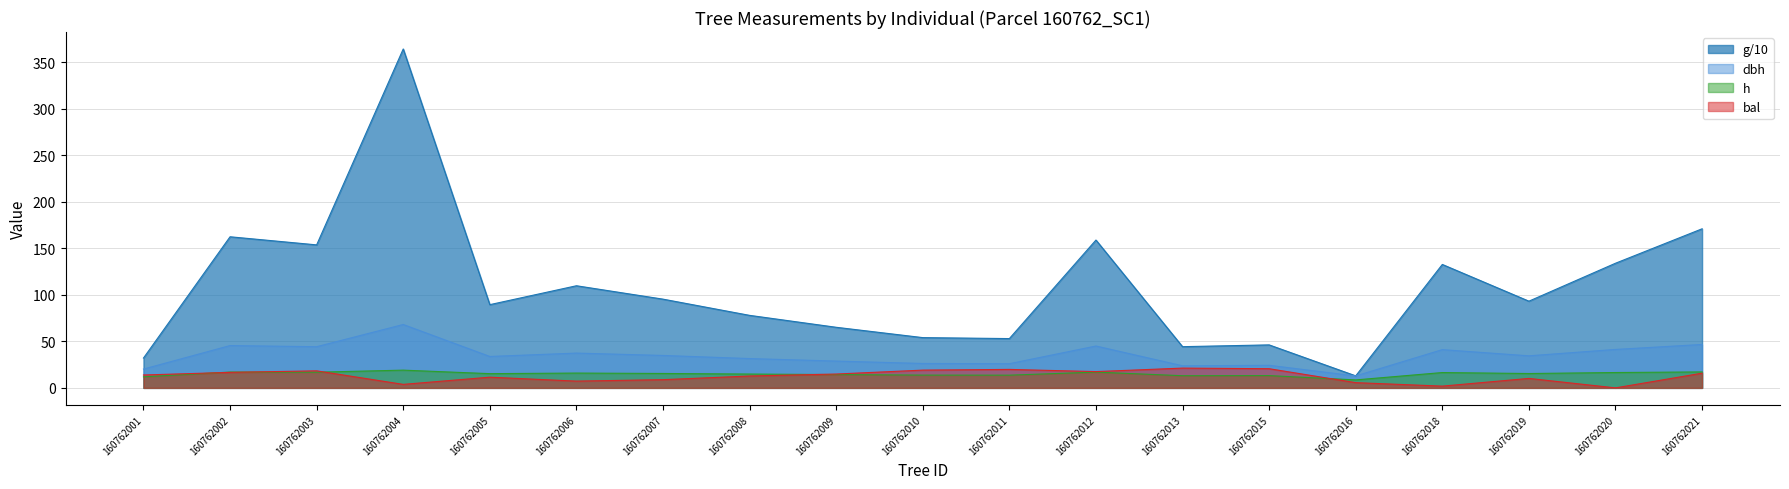

What is the difference between the h values at 160762008 and 160762018?

1.6